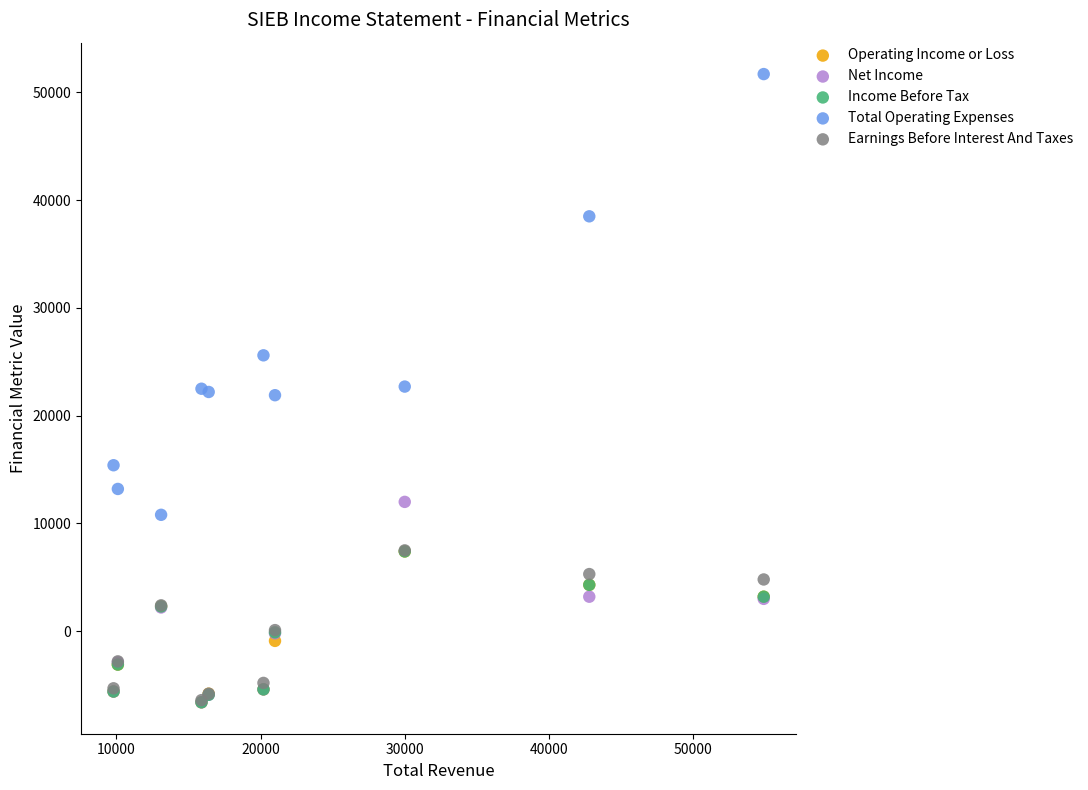

In the Total Operating Expenses series, what Y value is closest to 31250?

25600